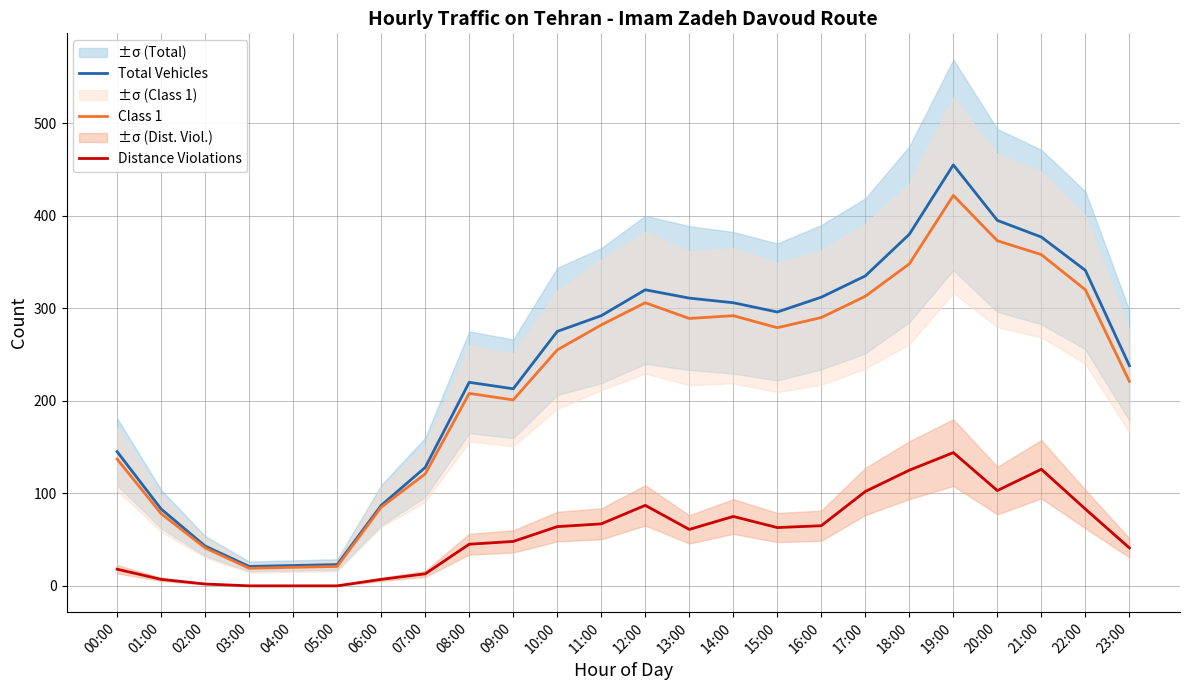

Where is Total Vehicles nearest to the value 238?

23:00